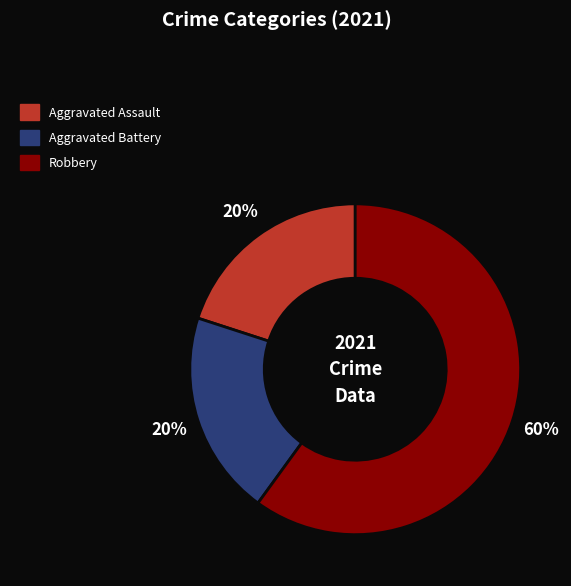

To the nearest percent, what is the difference between the largest and smallest slice percentages?

40%